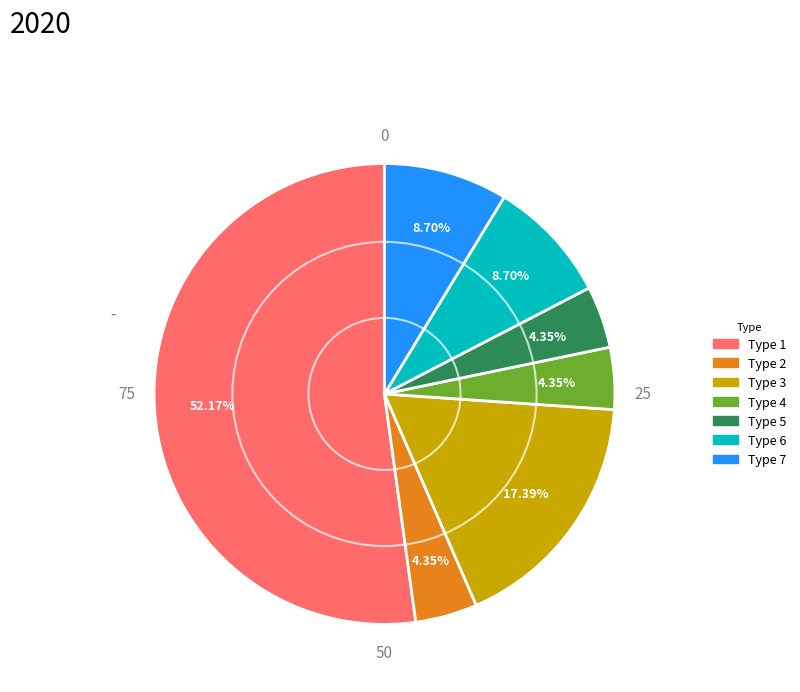

How many segments does this pie chart have?

7